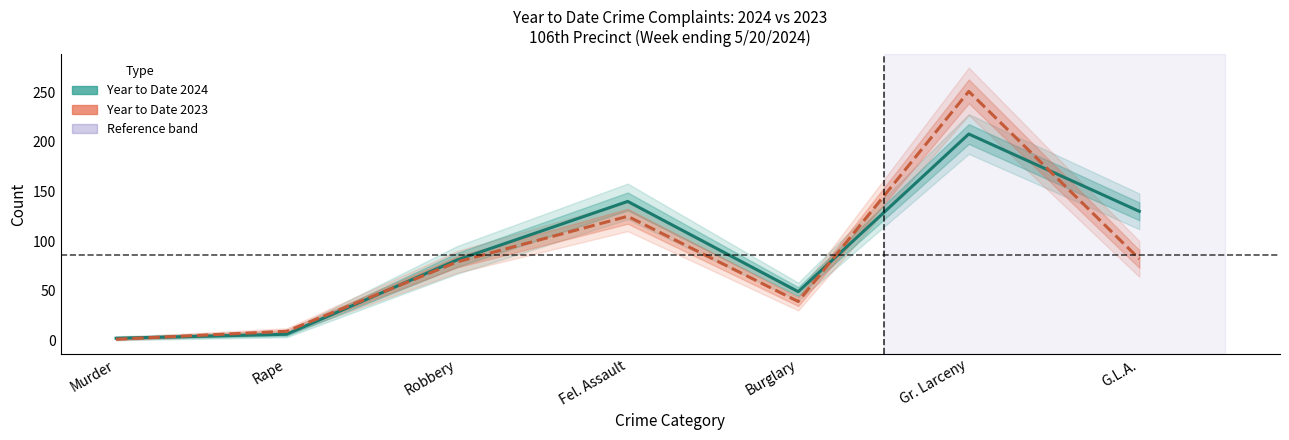

At how many categories does at least one series exceed 5?

6